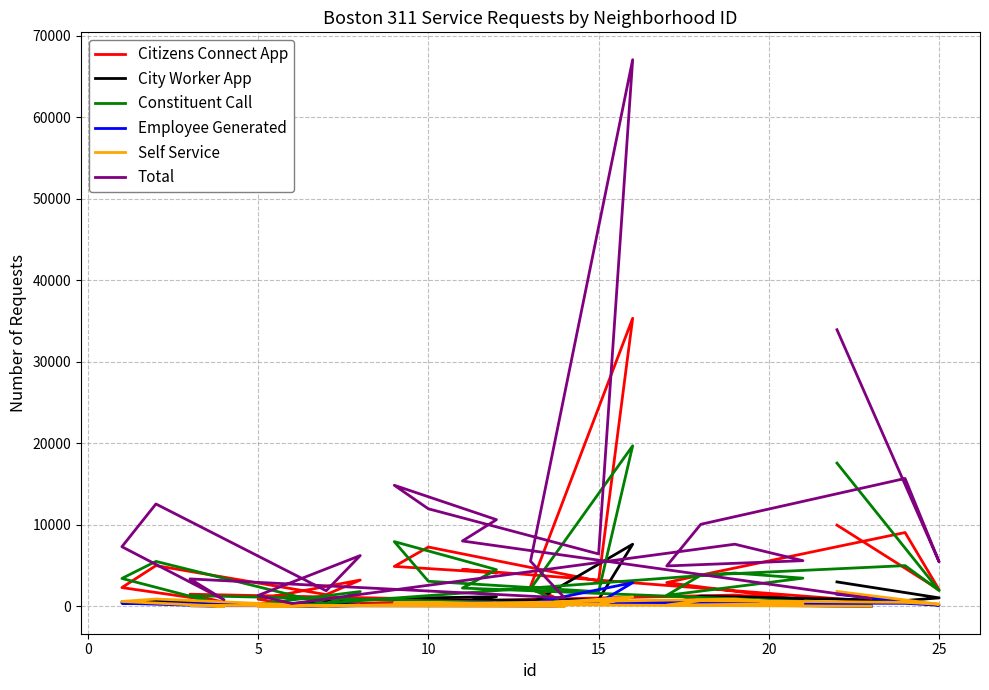

How many interior local valleys does the City Worker App series have?

7